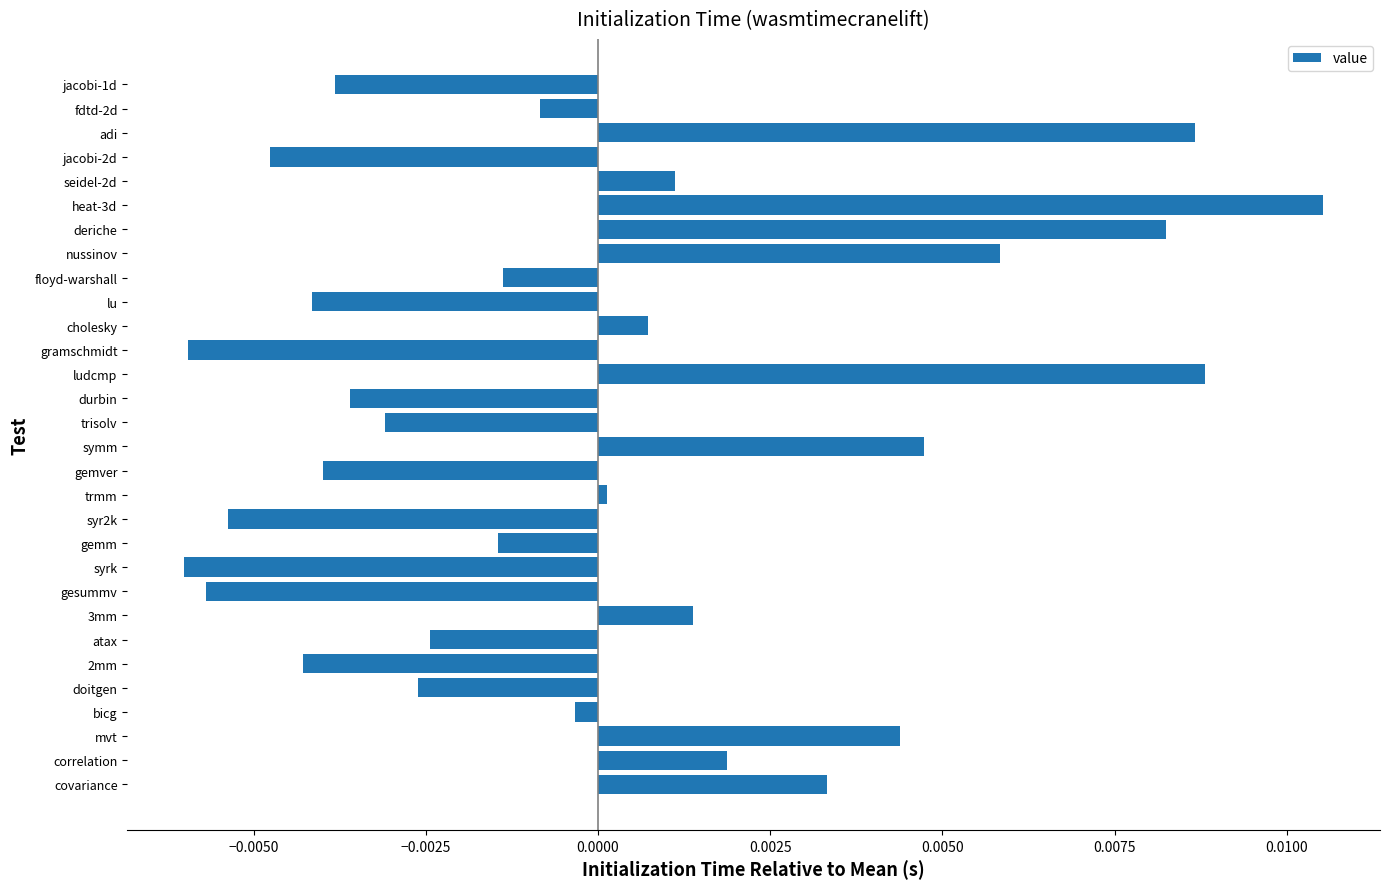

True or false: the data shows -0.0 at 2mm.

True